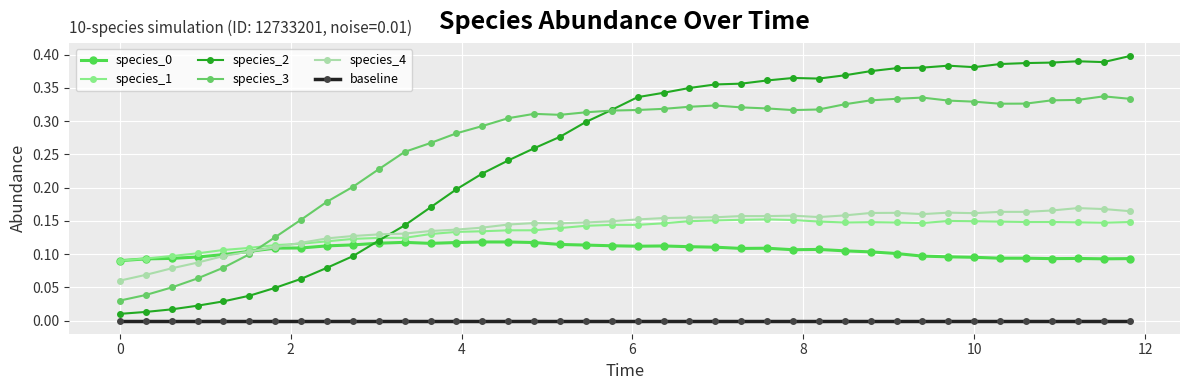

In species_2, how many points are lower than both neighbors (excluding endpoints)?

3